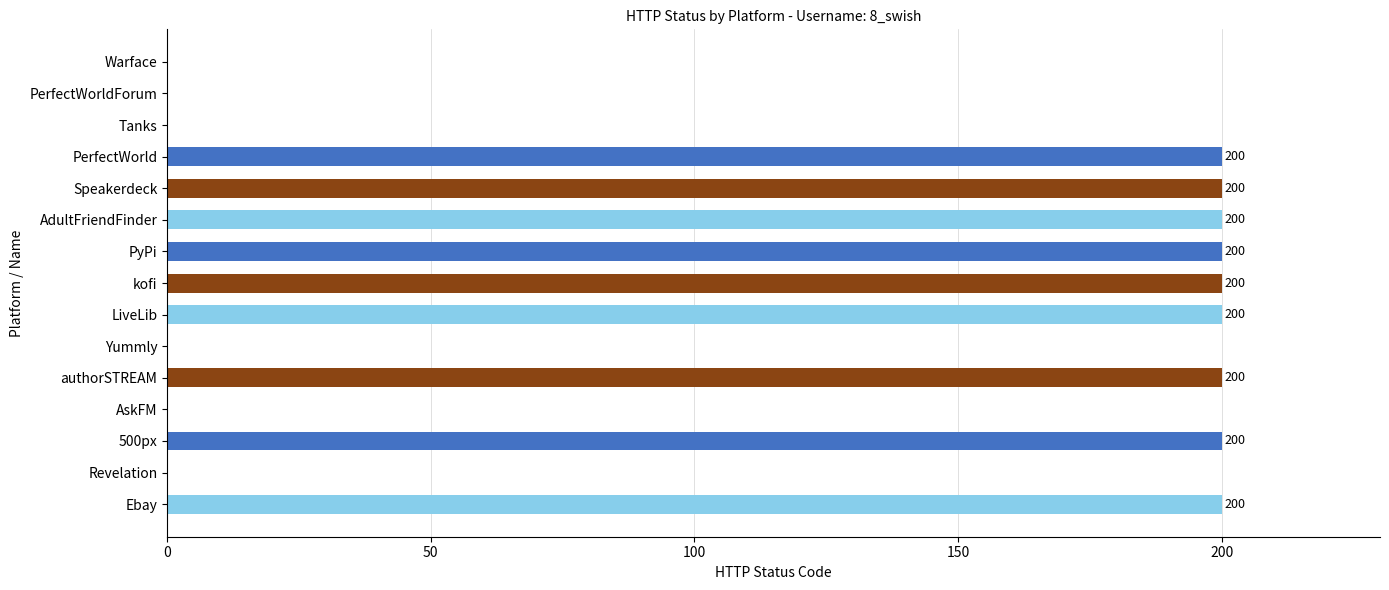

How many values are between 0 and 200?

15